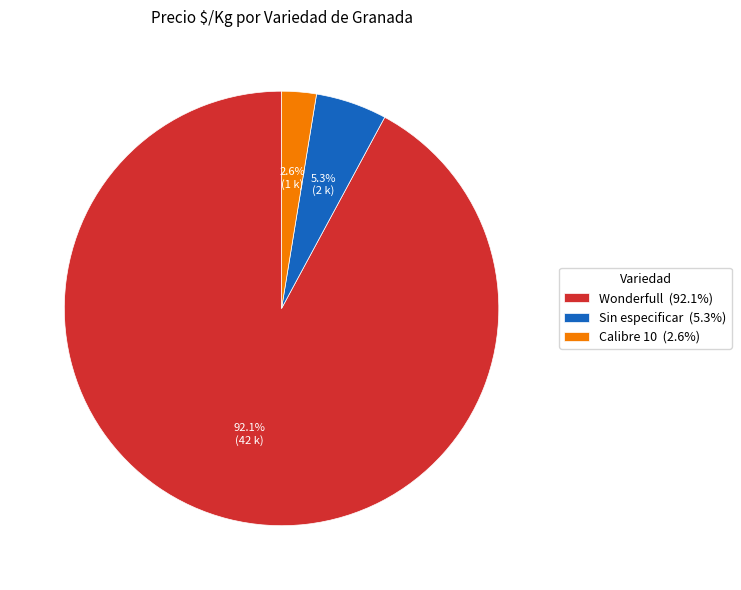

Approximately how many times larger is the value at Calibre 10 (2.6%) compared to Sin especificar (5.3%)?

0.5